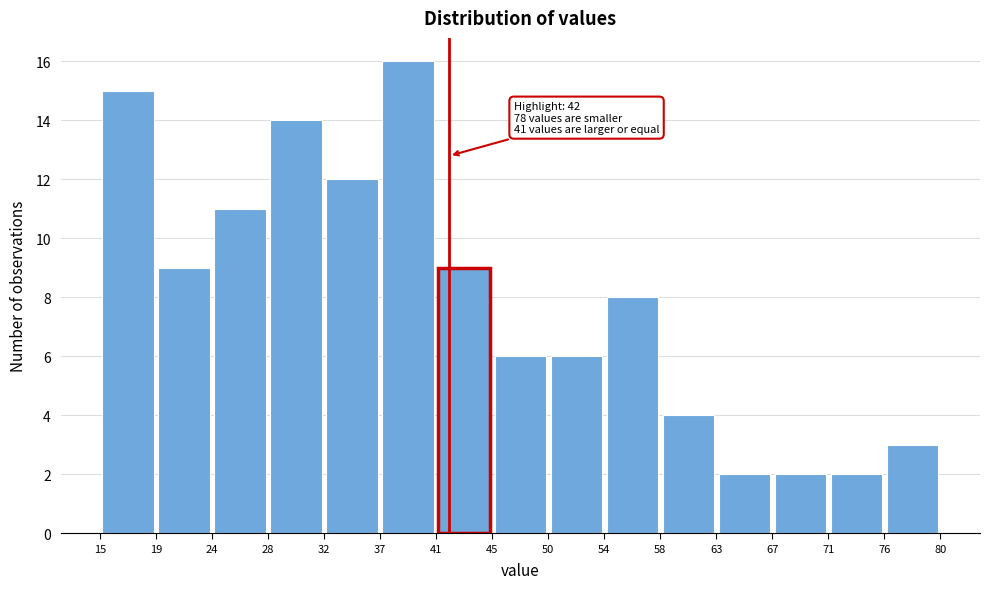

Which range on the x-axis has the tallest bar?

37 to 41